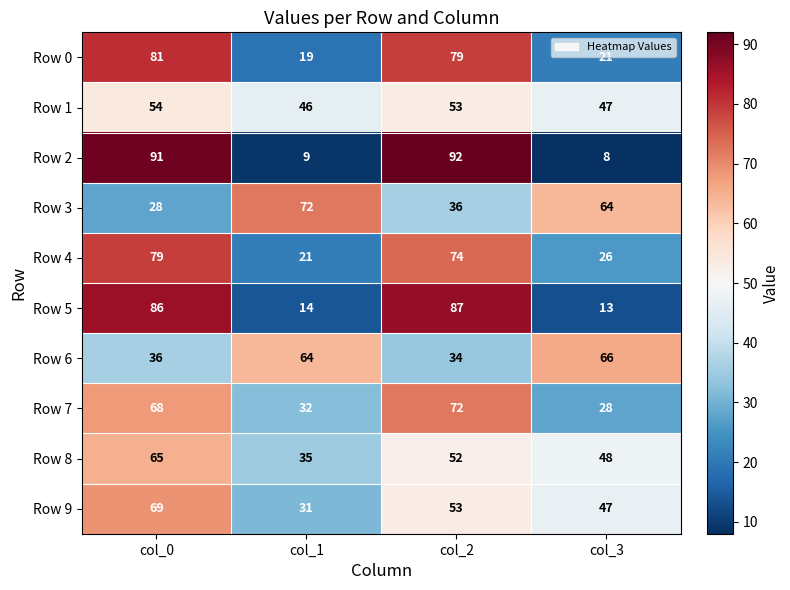

At which label does Row 9 first exceed 53?

col_0